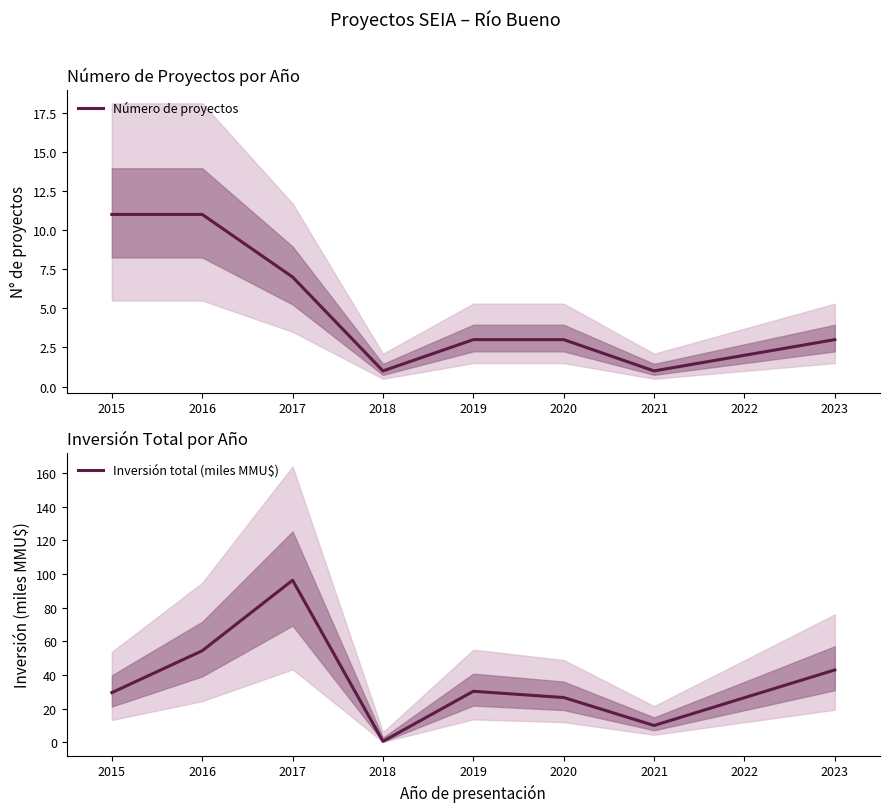

At which label is Número de proyectos closest to 6?

2017